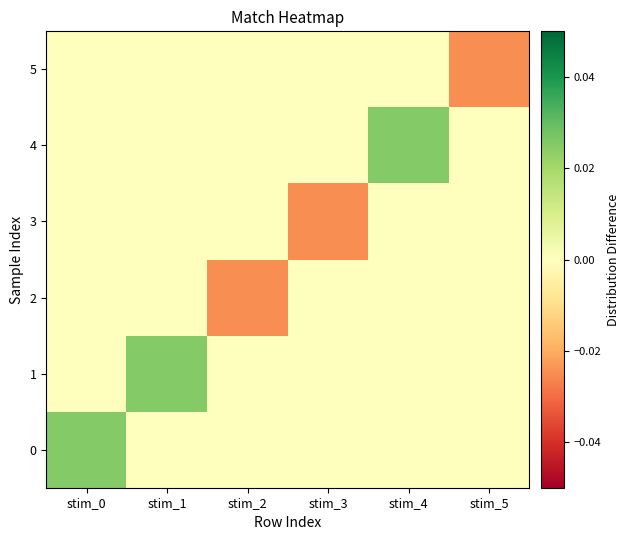

Rank the series at stim_2 from lowest to highest value.

2, 0, 1, 3, 4, 5